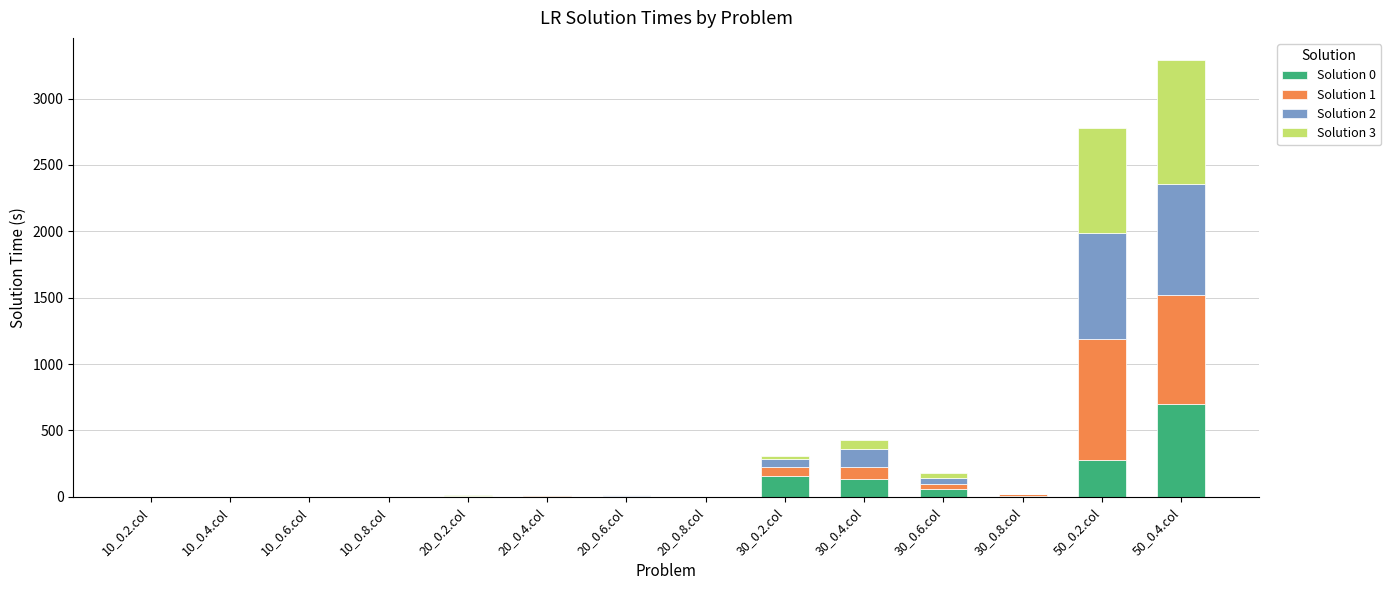

At which category is the sum across all series the highest?

50_0.4.col